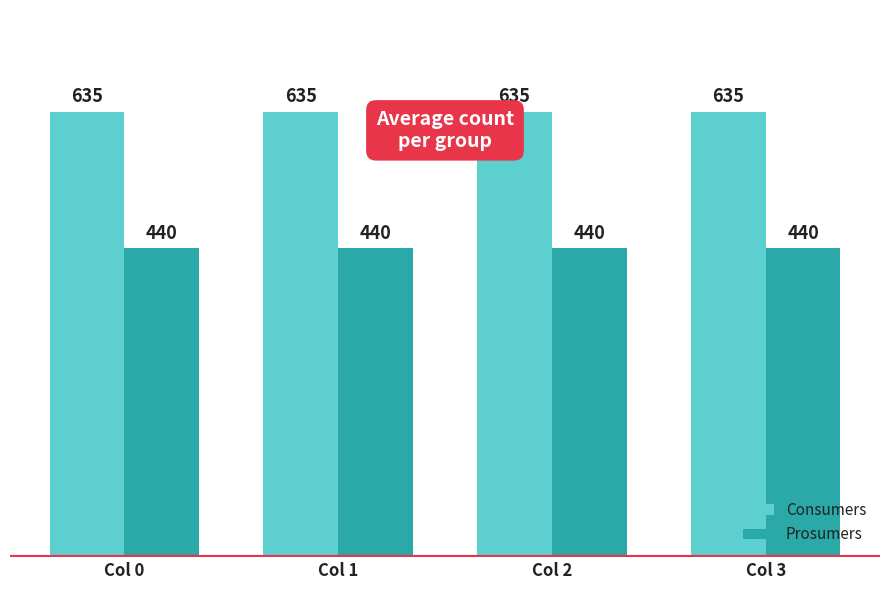

What is the sum of the Prosumers values at Col 0 and Col 3?

880